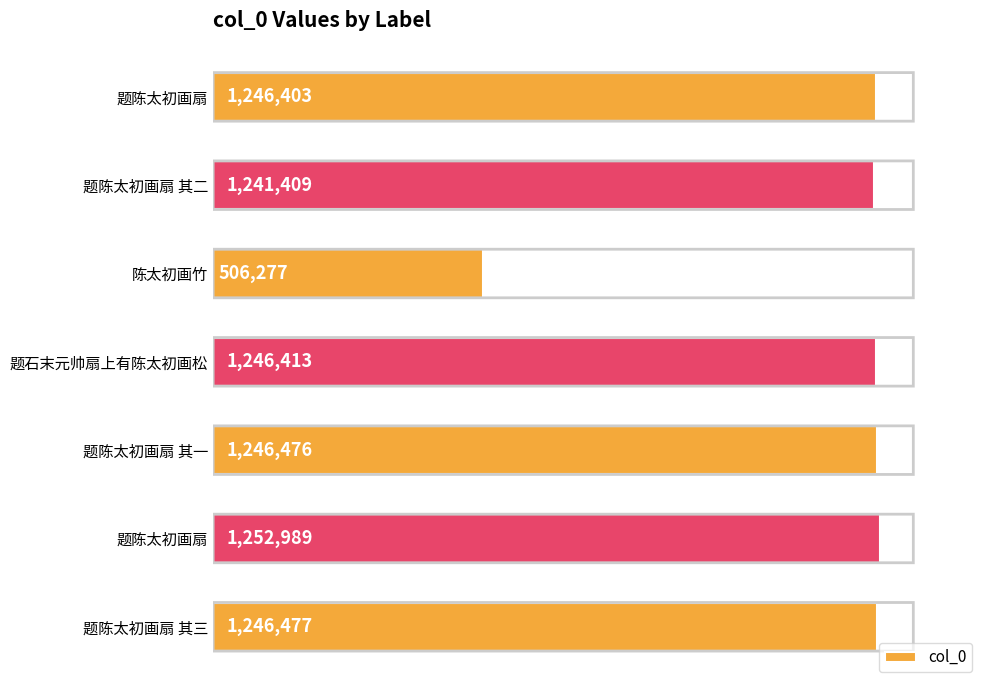

Are the bars horizontal?

Yes